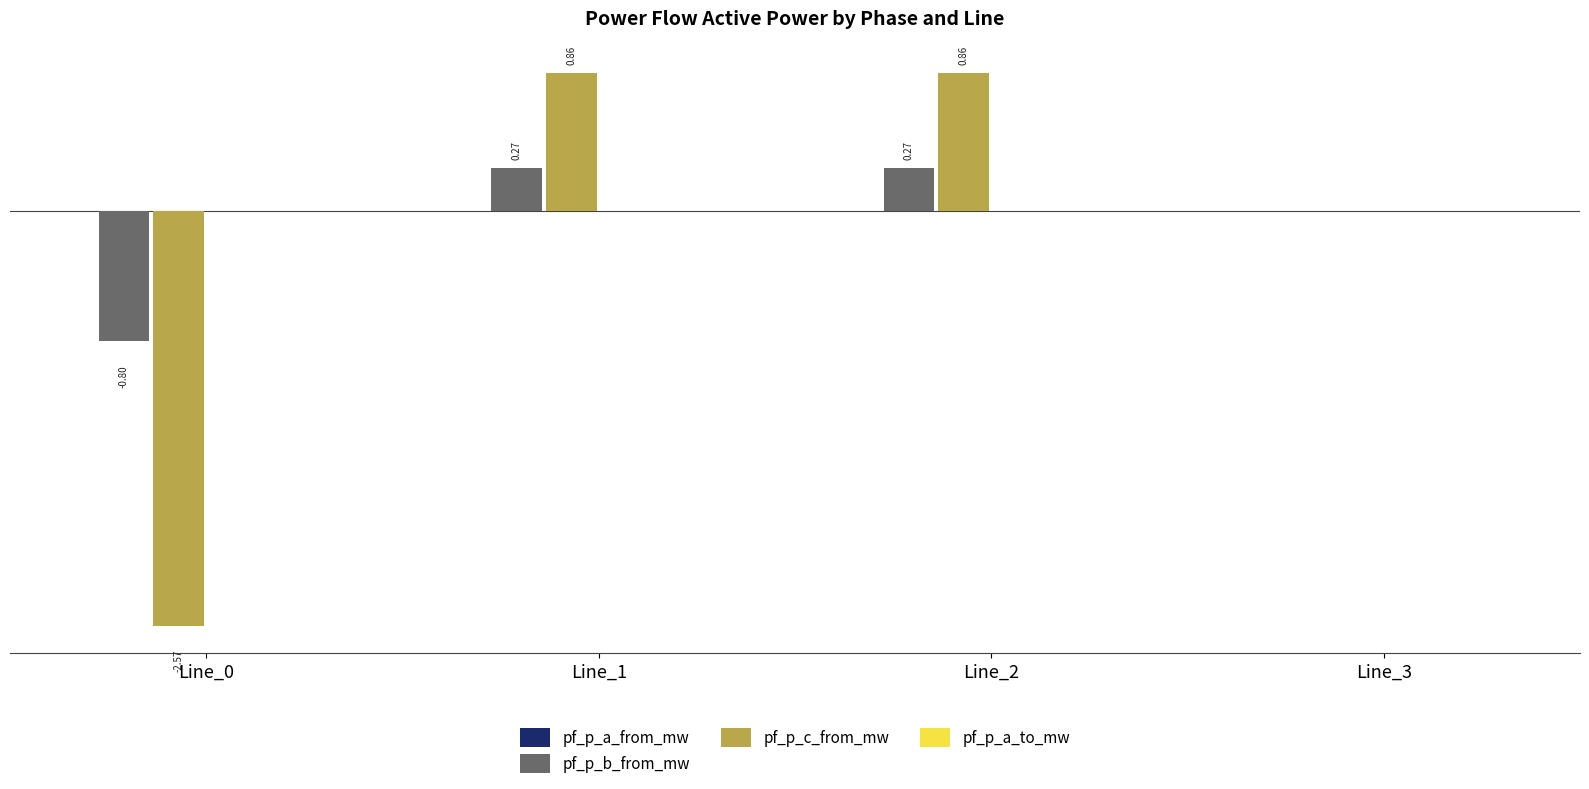

Is it true that pf_p_a_to_mw equals 0.0 at Line_2?

False